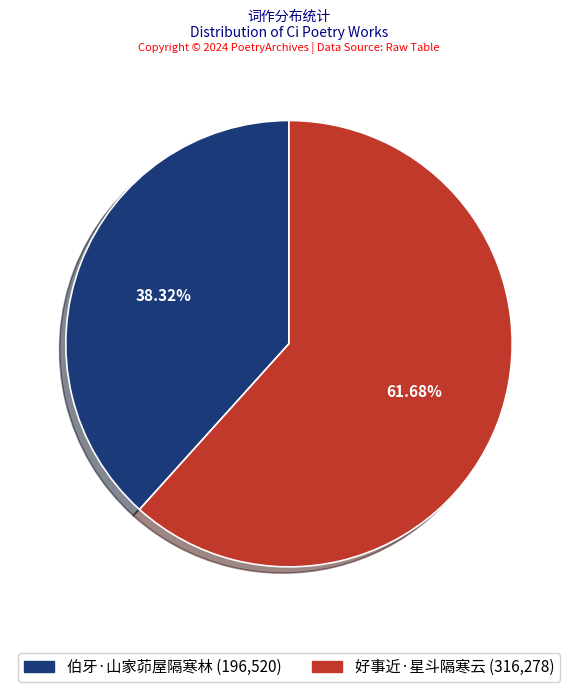

What portion of the pie excludes 好事近·星斗隔寒云?

38.3%